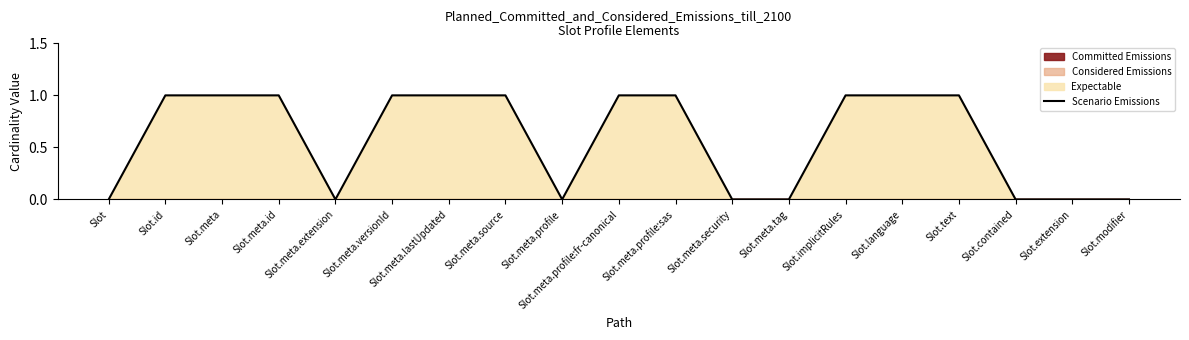

What is the maximum value shown in the chart?

1